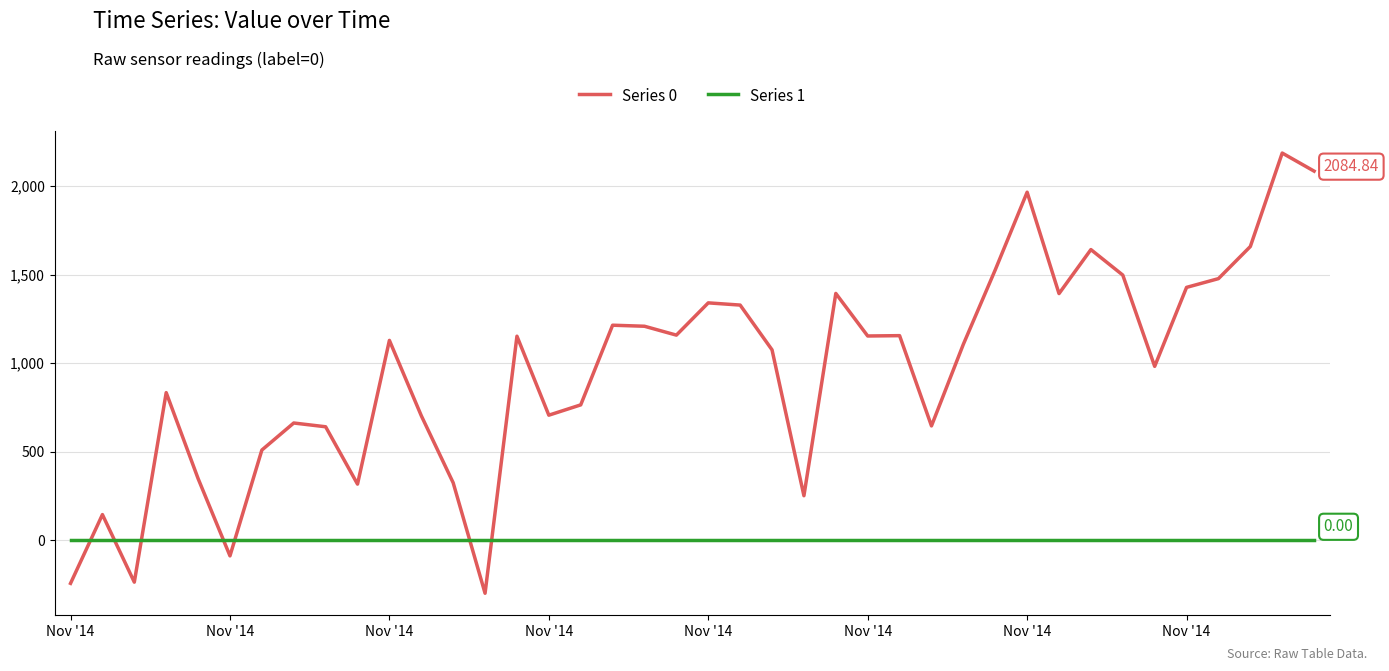

Does the chart display data point markers on the line(s)?

No